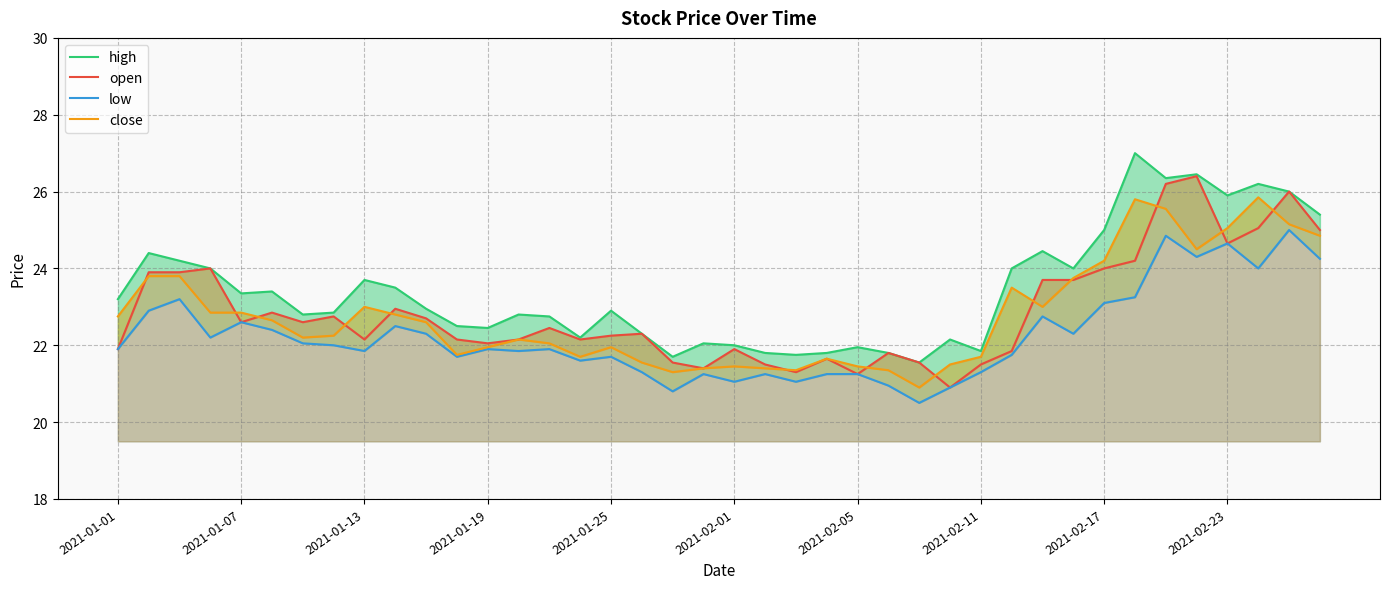

What are all the series names shown in the legend?

high, open, low, close